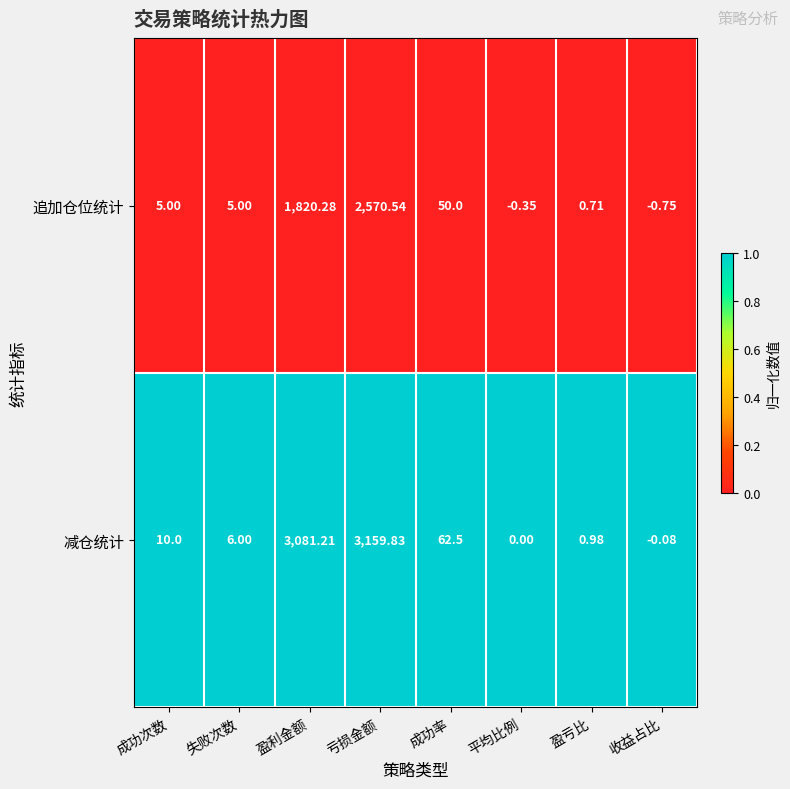

Where is 减仓统计 nearest to the value 1579?

盈利金额